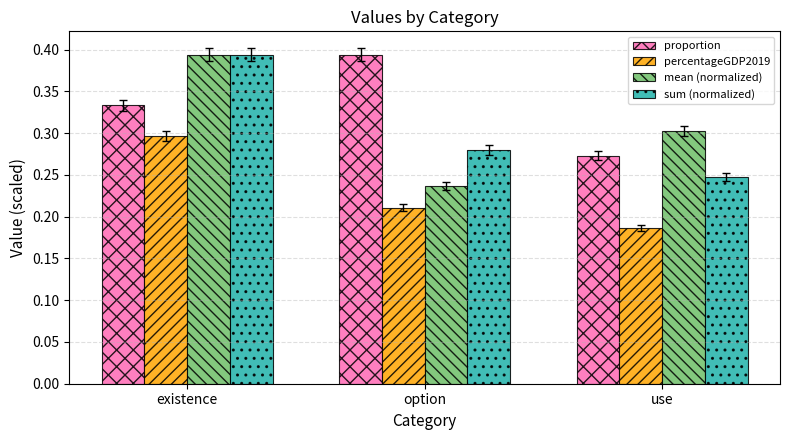

What position from the left is use?

3